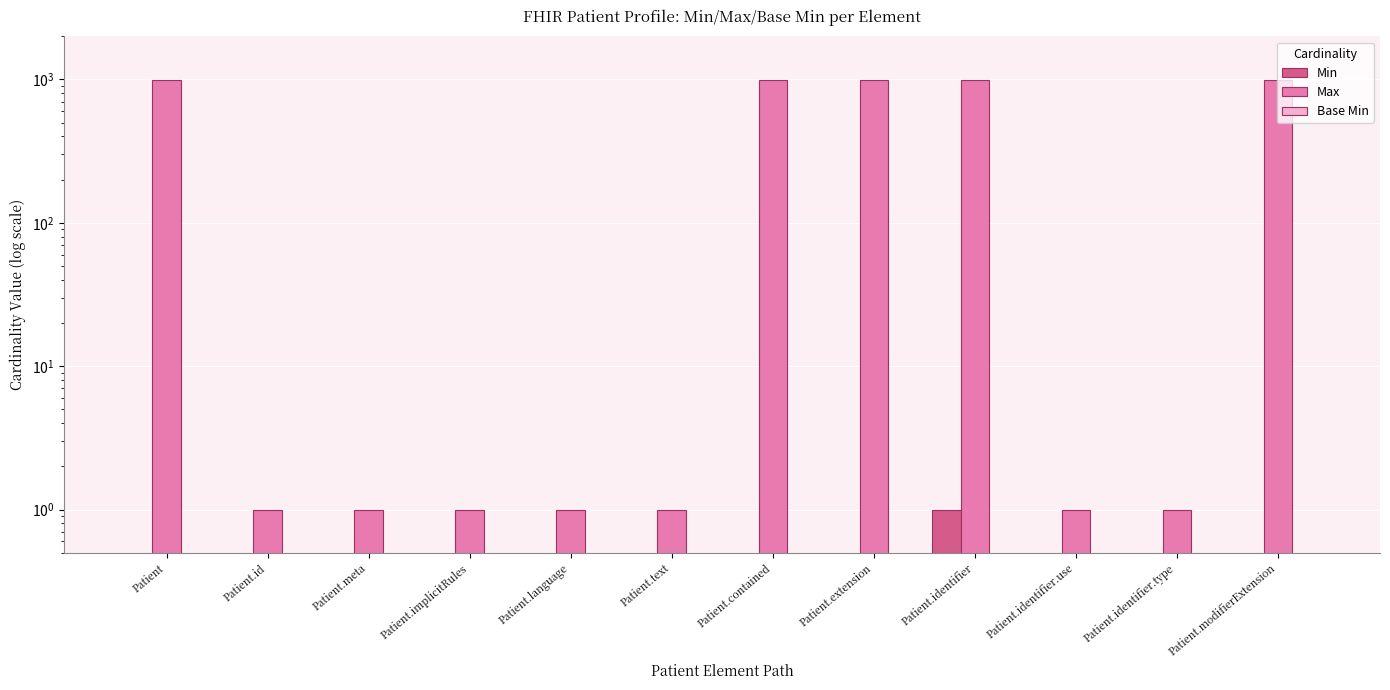

What are all the series names shown in the legend?

Min, Max, Base Min